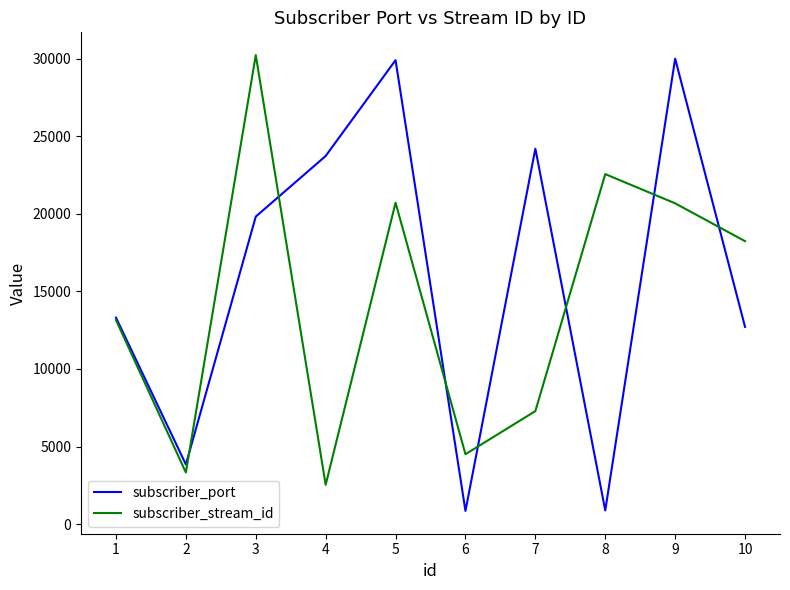

What is the maximum value shown in the chart?

30220